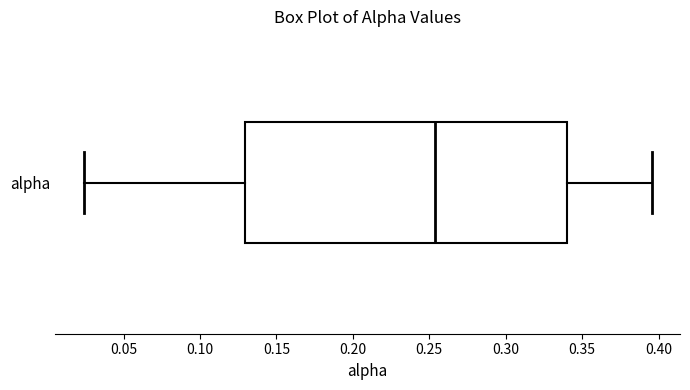

Where is the right edge of the box for alpha on the x-axis? The values are not printed on the chart, so give them approximately, as read against the axis.

0.340